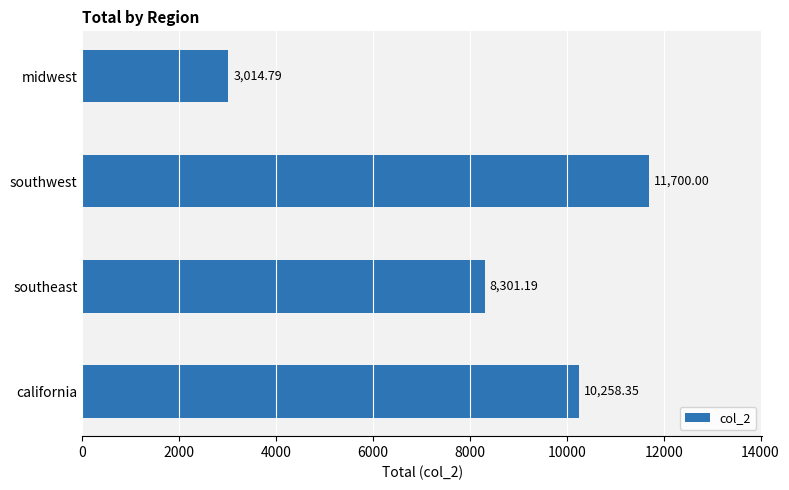

What is the average value?

8318.6